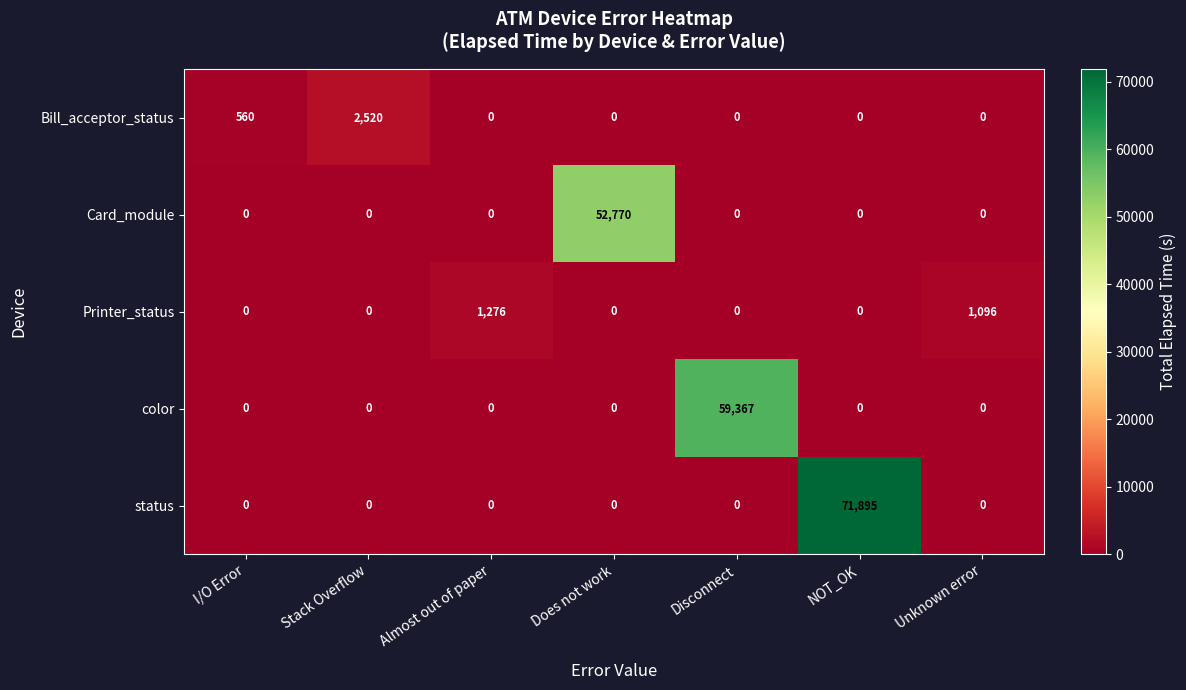

Which series changed the most between Does not work and Unknown error?

Card_module